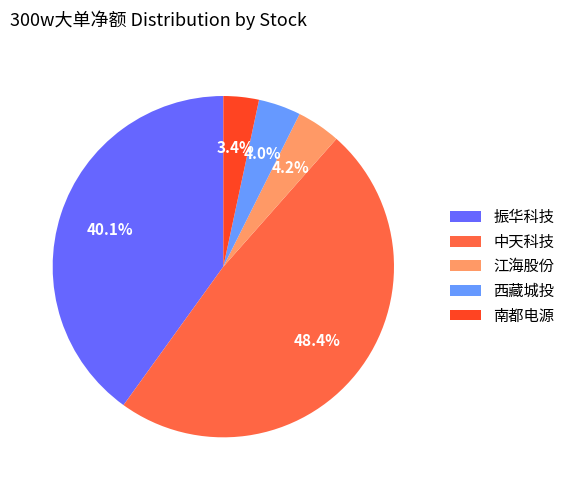

What is the largest slice in the pie chart?

中天科技